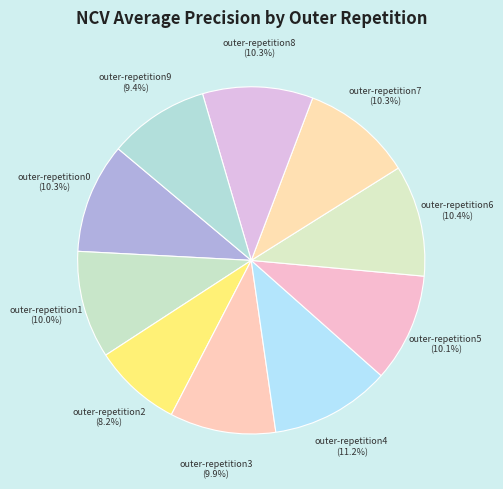

Which category has the biggest portion of the pie?

outer-repetition4